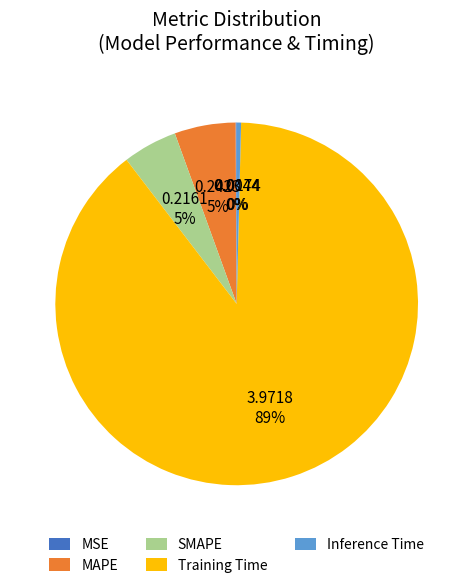

The SMAPE slice represents 5% of the pie. True or false?

True